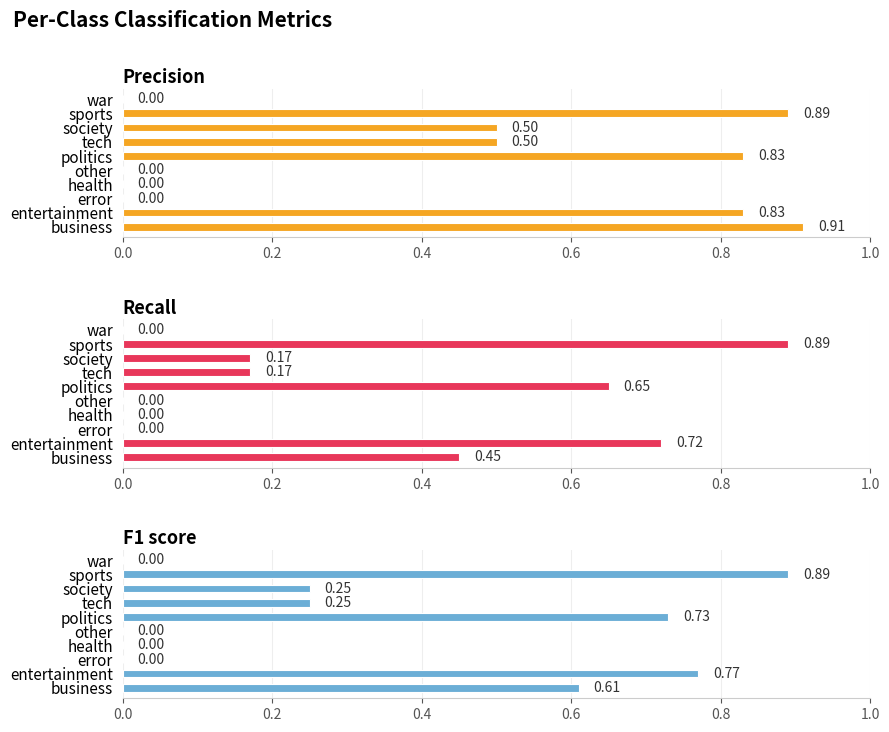

What is the average value of the f1 score series?

0.3